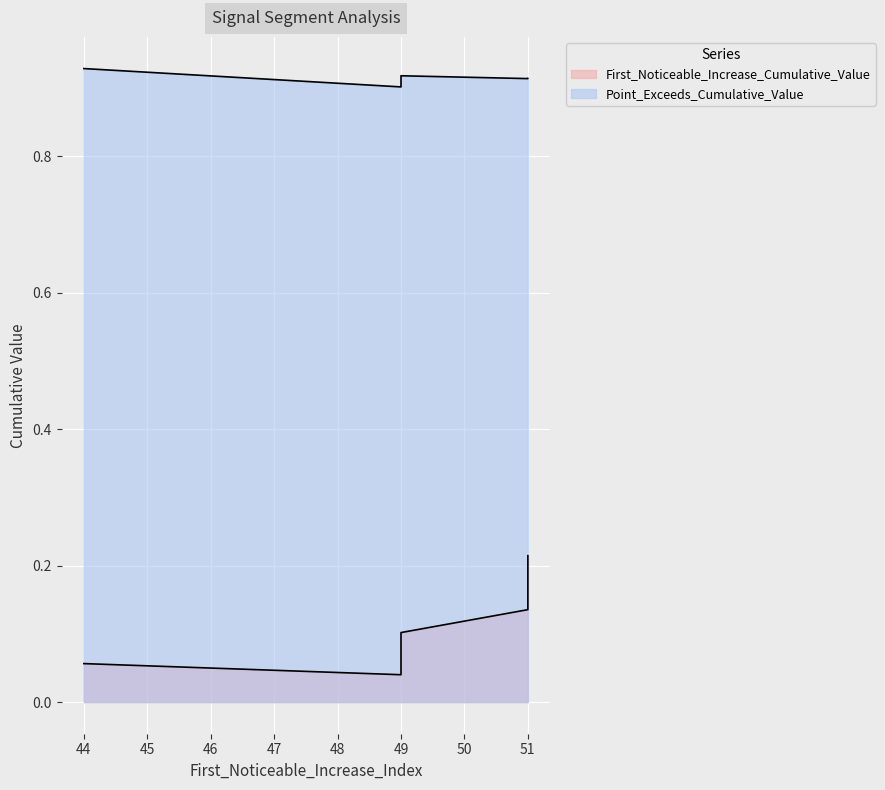

Between 51 and 49, which is larger?

51